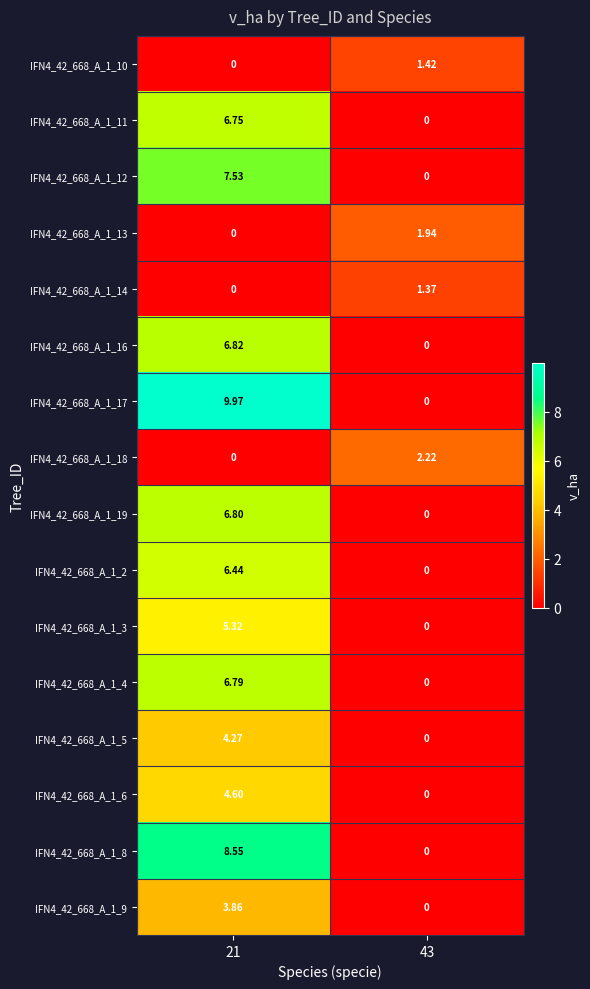

Which series has the largest range (max minus min)?

IFN4_42_668_A_1_17